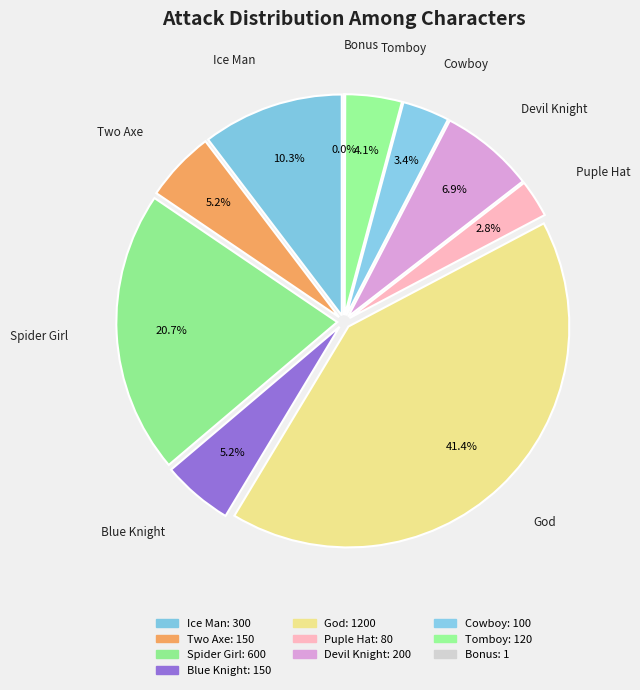

Approximately how many times larger is the value at Cowboy compared to Puple Hat?

1.2